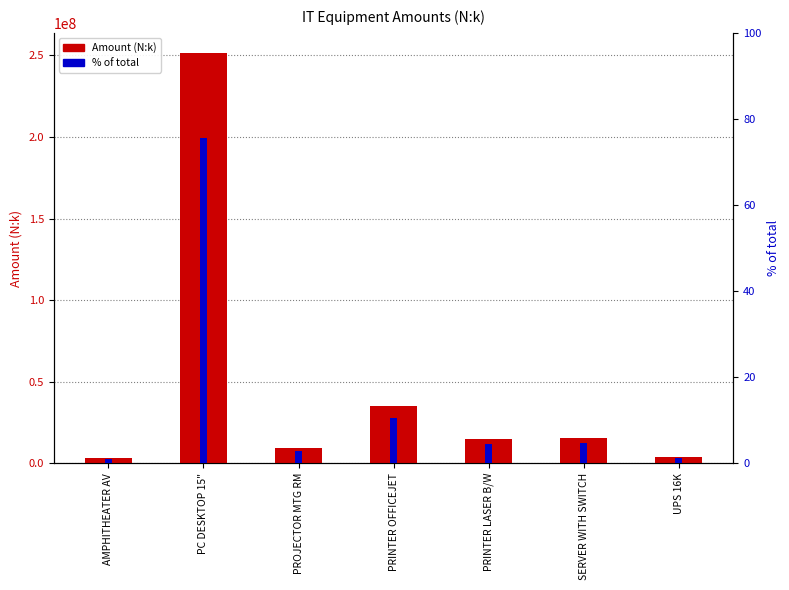

Which series changed the most between PC DESKTOP 15" and SERVER WITH SWITCH?

Amount (N:k)